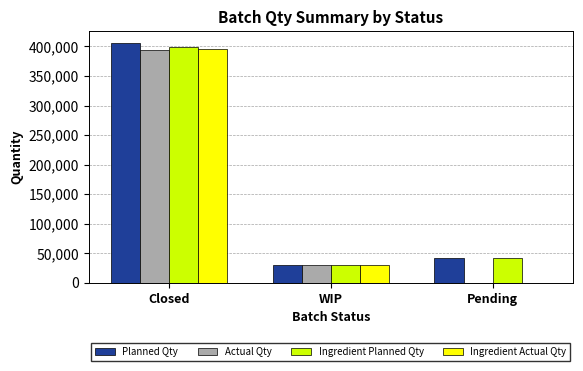

Reading left to right, transcribe all the data shown in this chart.

Planned Qty: Closed=405203	WIP=31180	Pending=42255
Actual Qty: Closed=393487	WIP=30870	Pending=0
Ingredient Planned Qty: Closed=399323	WIP=31180	Pending=42255
Ingredient Actual Qty: Closed=396425	WIP=30870	Pending=0